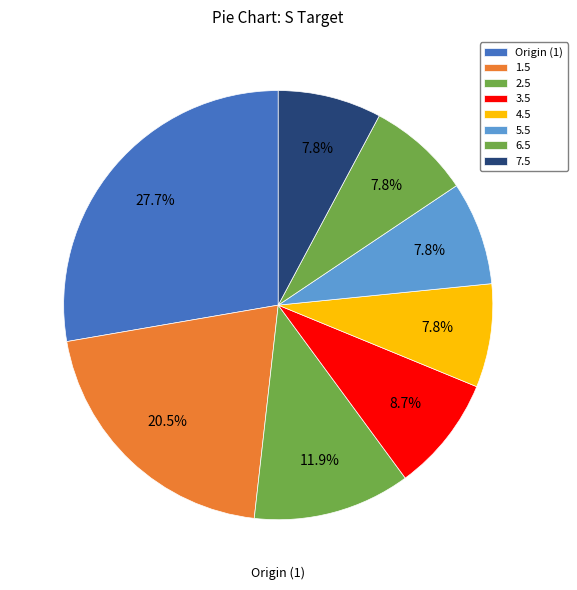

Which has a higher value, 7.5 or 1.5?

1.5